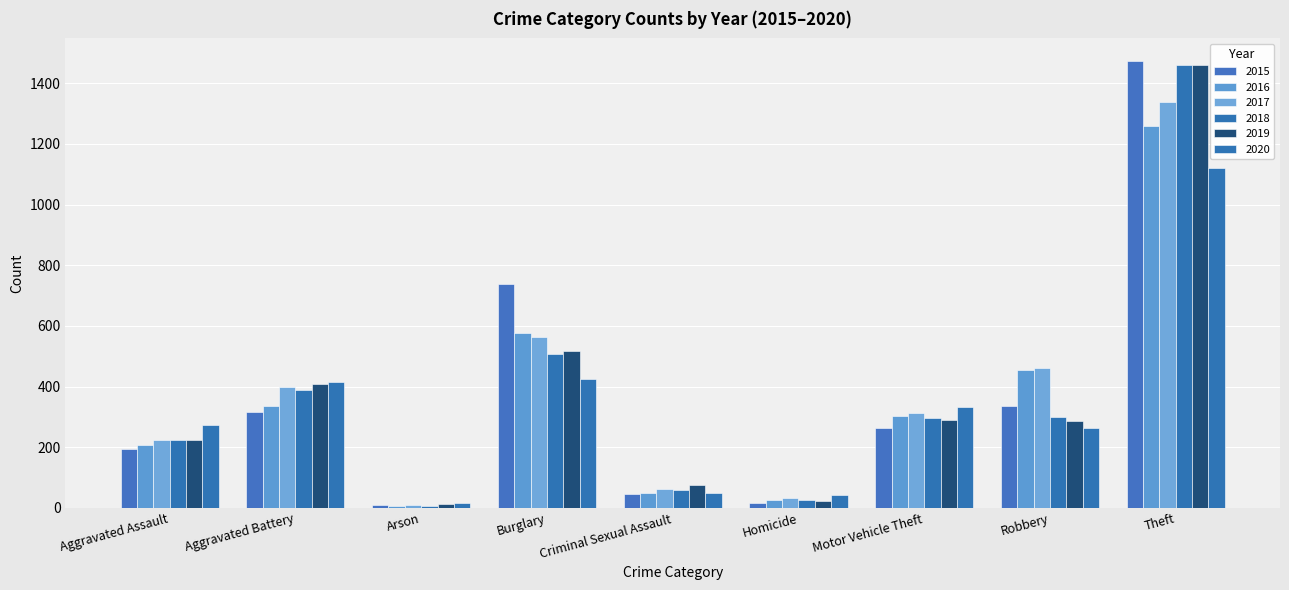

Which series has the widest spread of values?

2015